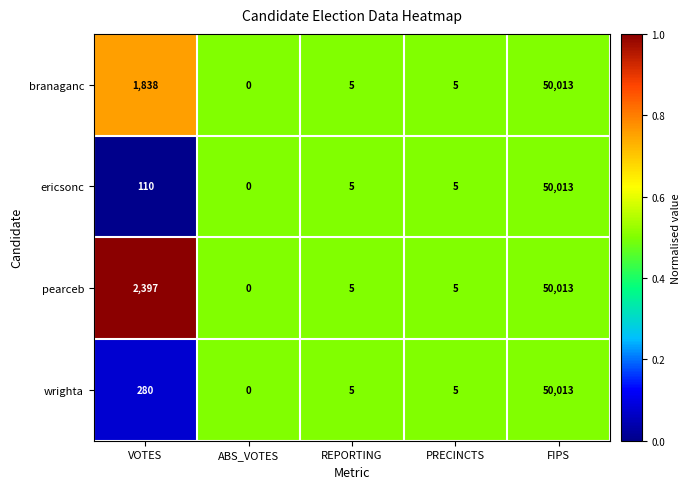

At which category does the chart reach its minimum across all series?

ABS_VOTES